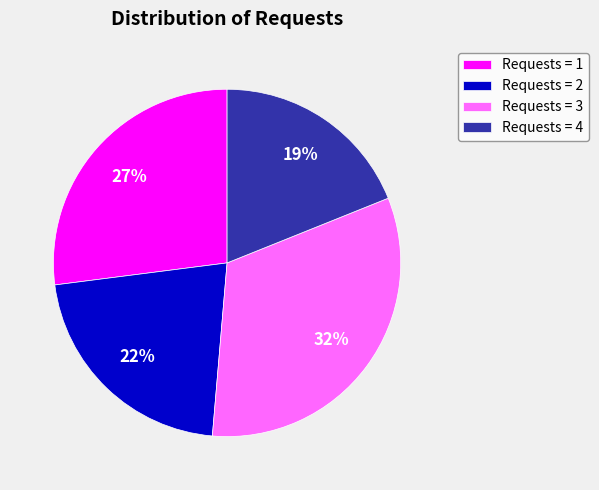

What percentage is the Requests = 1 slice, to the nearest percent?

27%